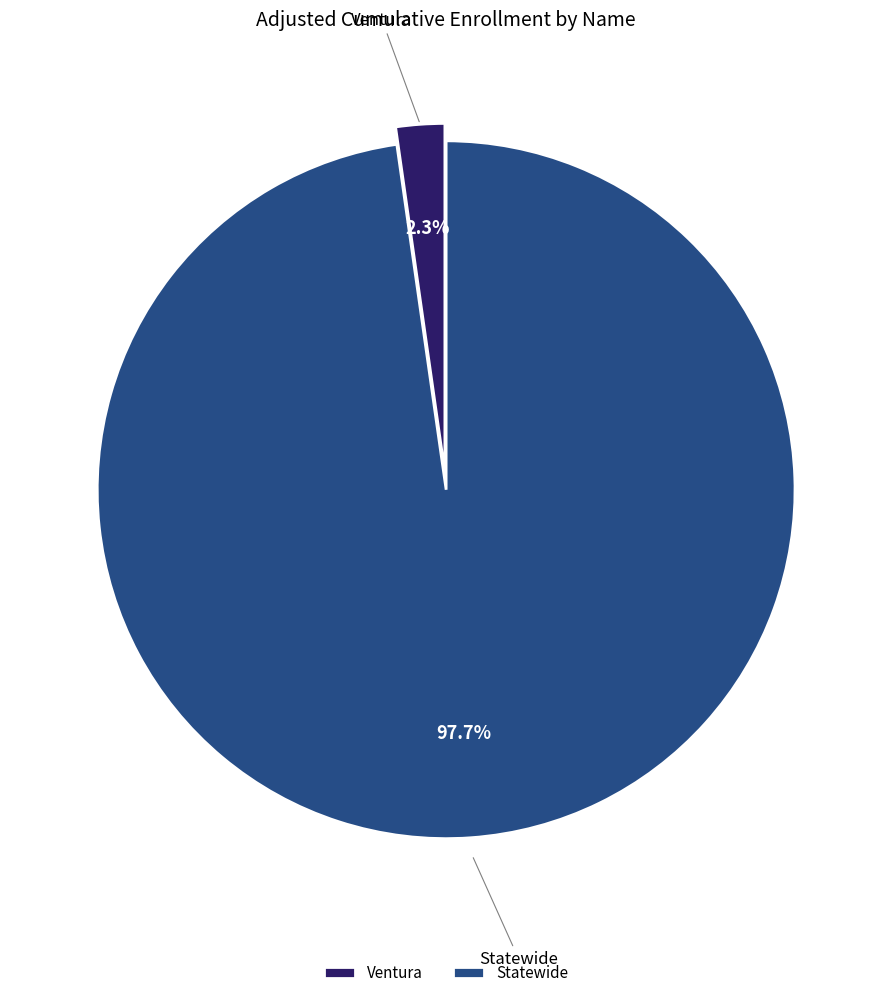

The Statewide slice represents 98% of the pie. True or false?

True